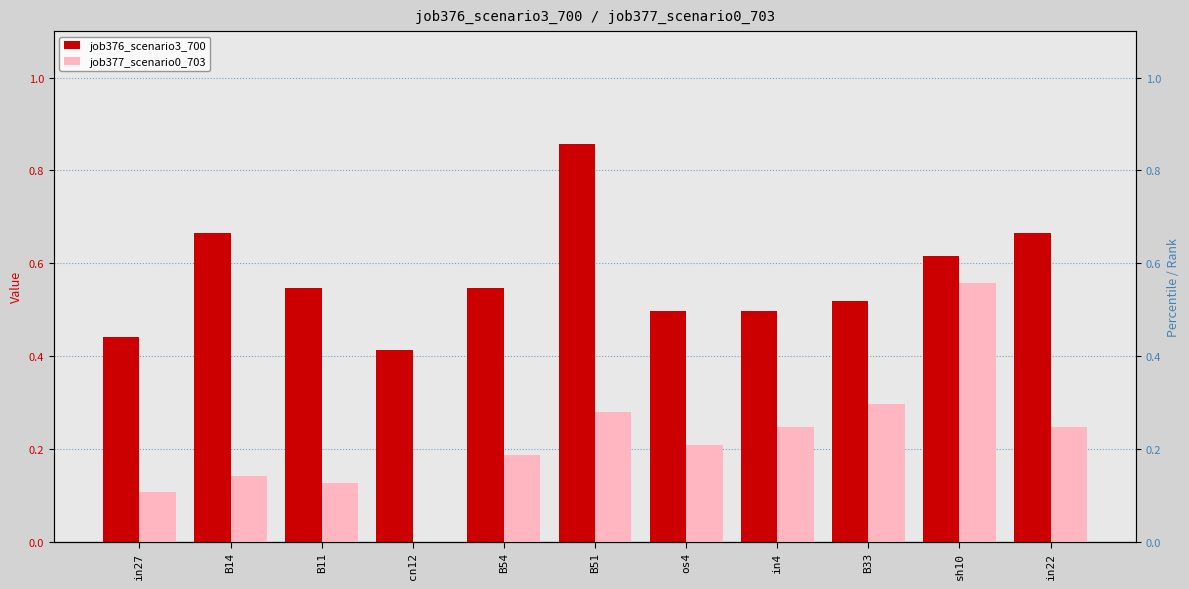

Which category has the highest value across all series?

B51